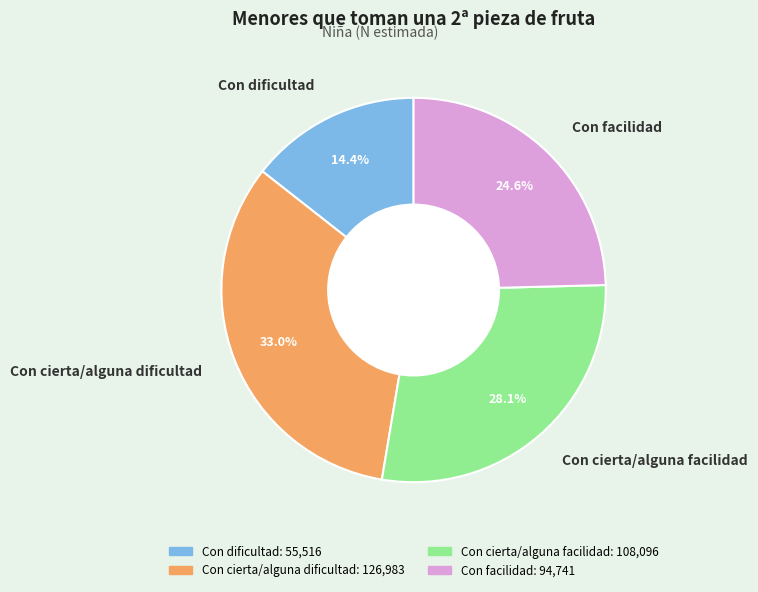

To the nearest percent, what portion does Con facilidad represent?

25%